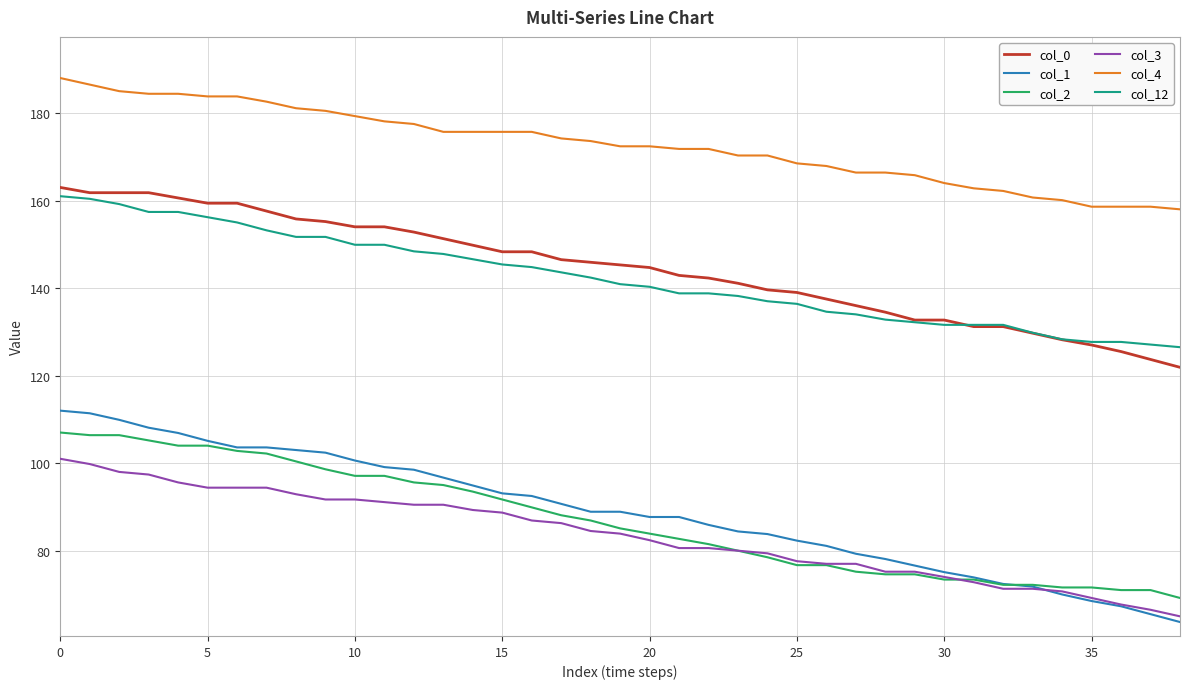

Does the chart have visible grid lines?

Yes